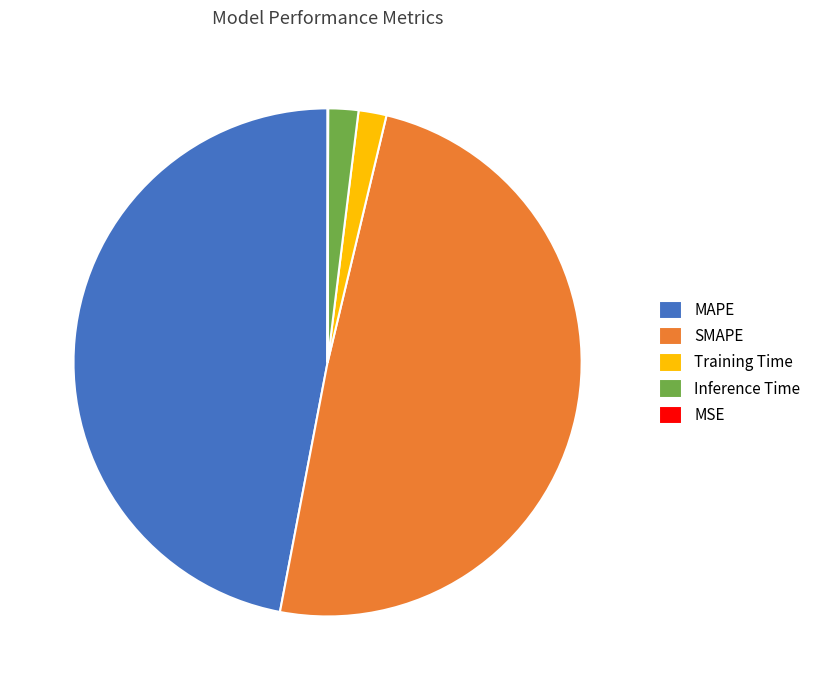

Which has a higher value, Training Time or SMAPE?

SMAPE